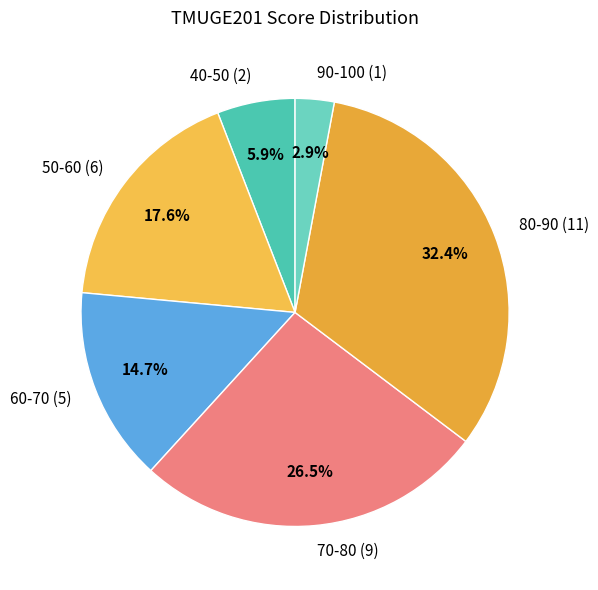

Approximately how many times larger is the value at 60-70 (5) compared to 40-50 (2)?

2.5